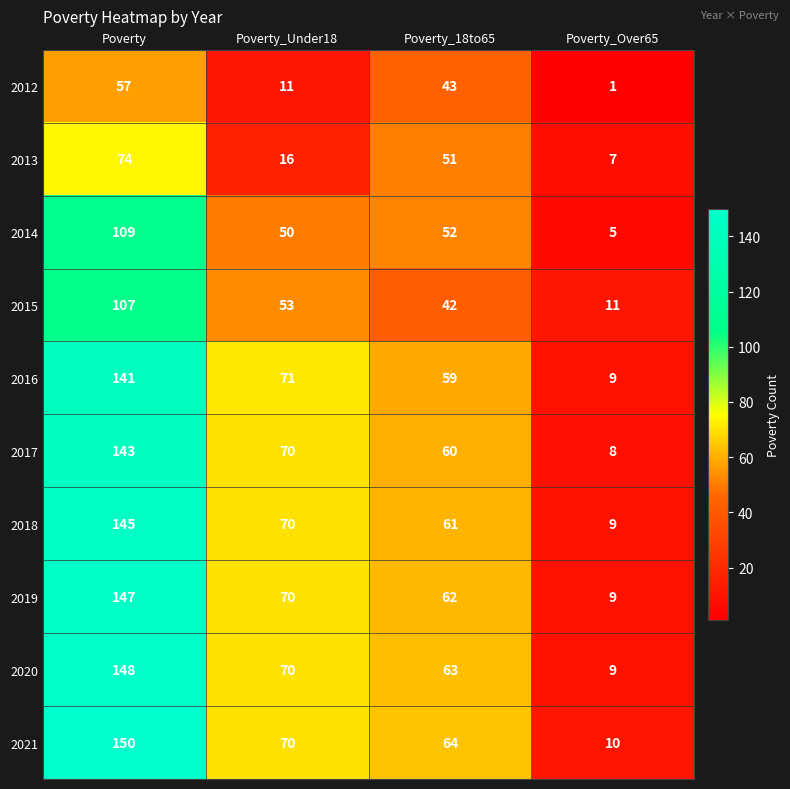

Which series has the largest total across all categories?

2021